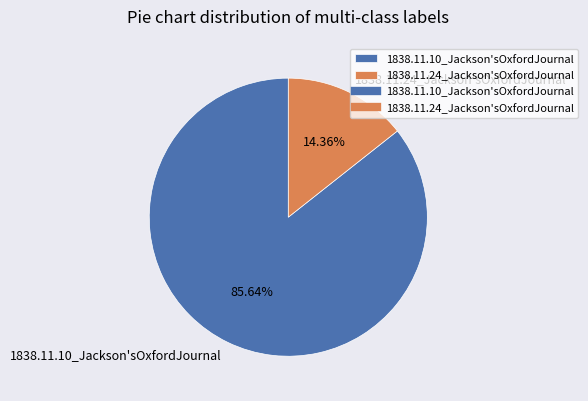

Which category has the smallest portion of the pie?

1838.11.24_Jackson'sOxfordJournal